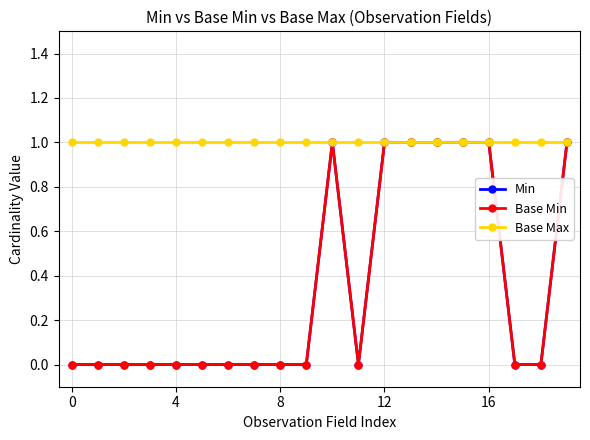

How many Min values are between 0 and 1?

20